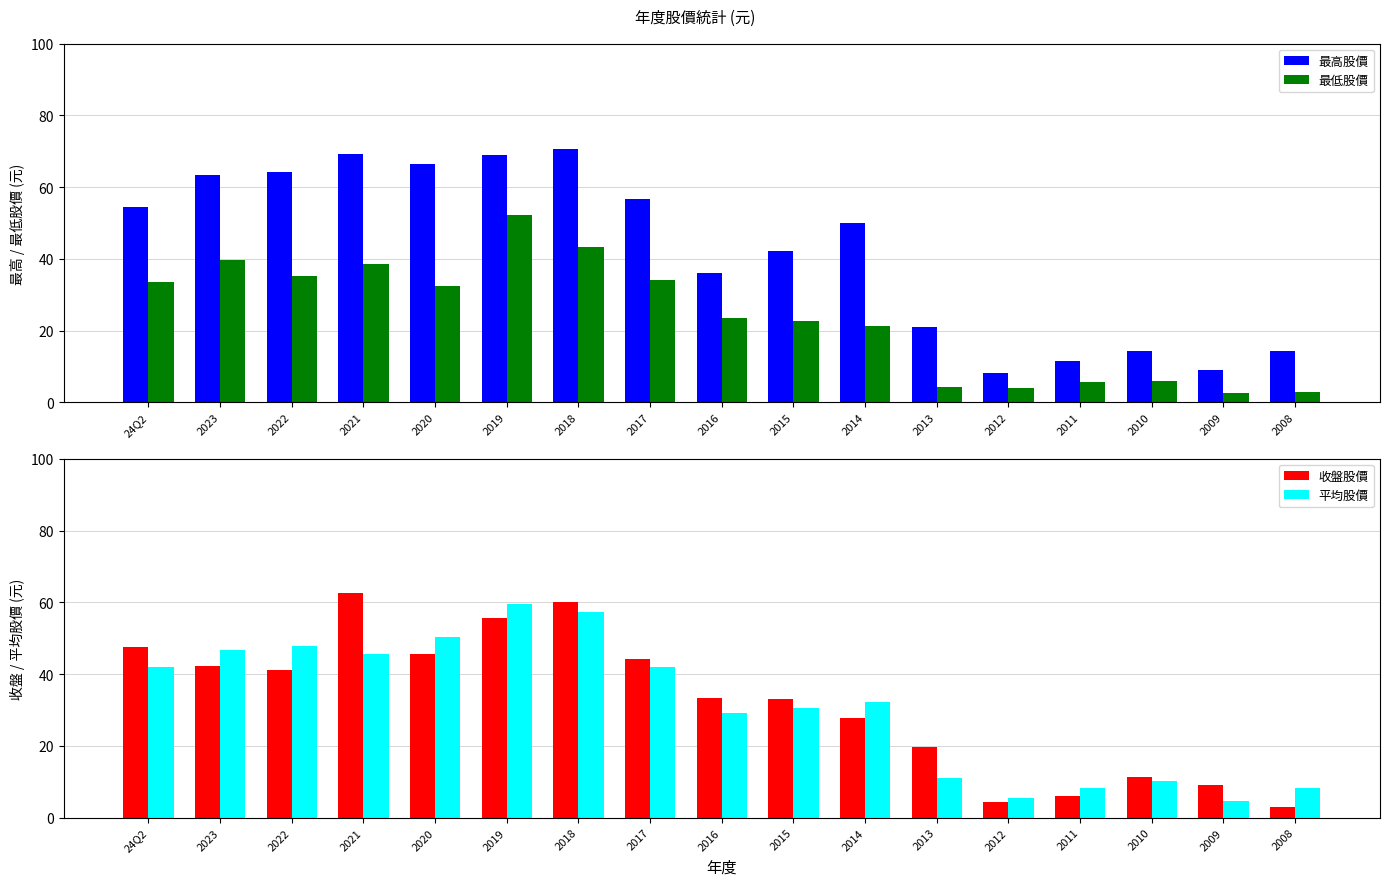

True or false: 收盤股價 has a value of 19.8 at 2013.

True